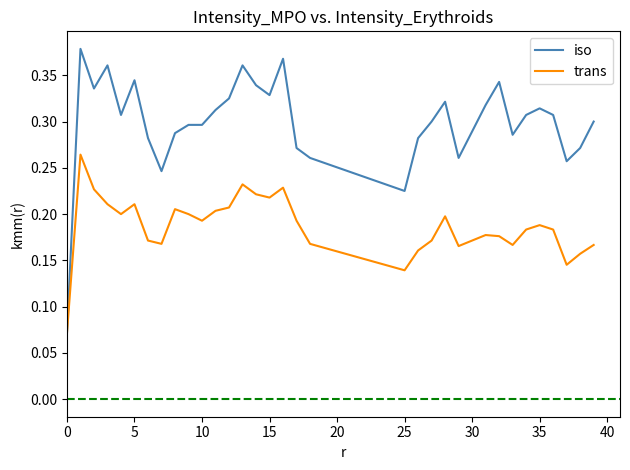

Rank the series by their maximum value, from highest to lowest.

iso, trans